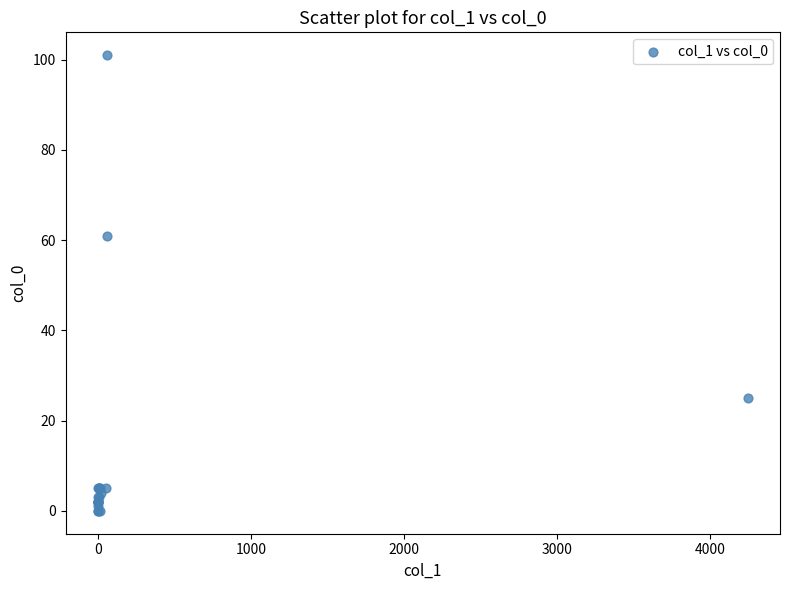

What Y value in the scatter plot is closest to 50?

61